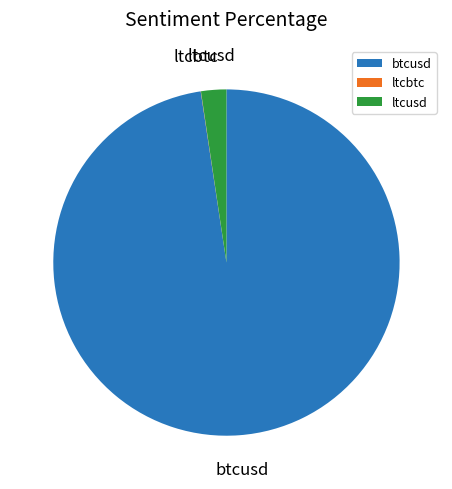

Is it true that ltcusd is 2% of the pie?

True